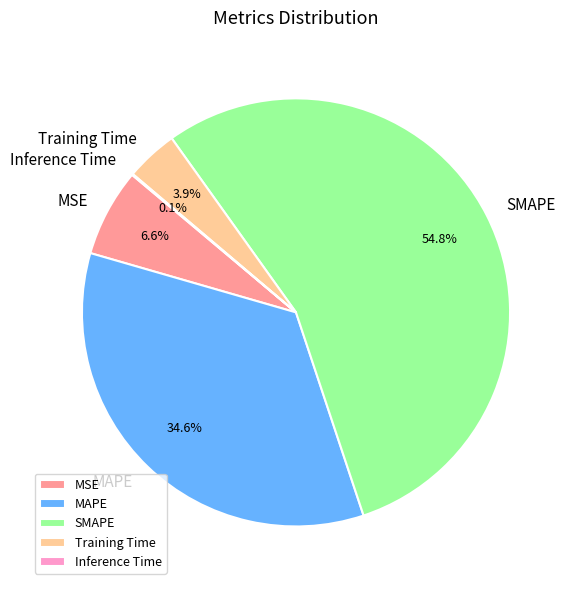

Combined, do MAPE and MSE account for over 50%?

No